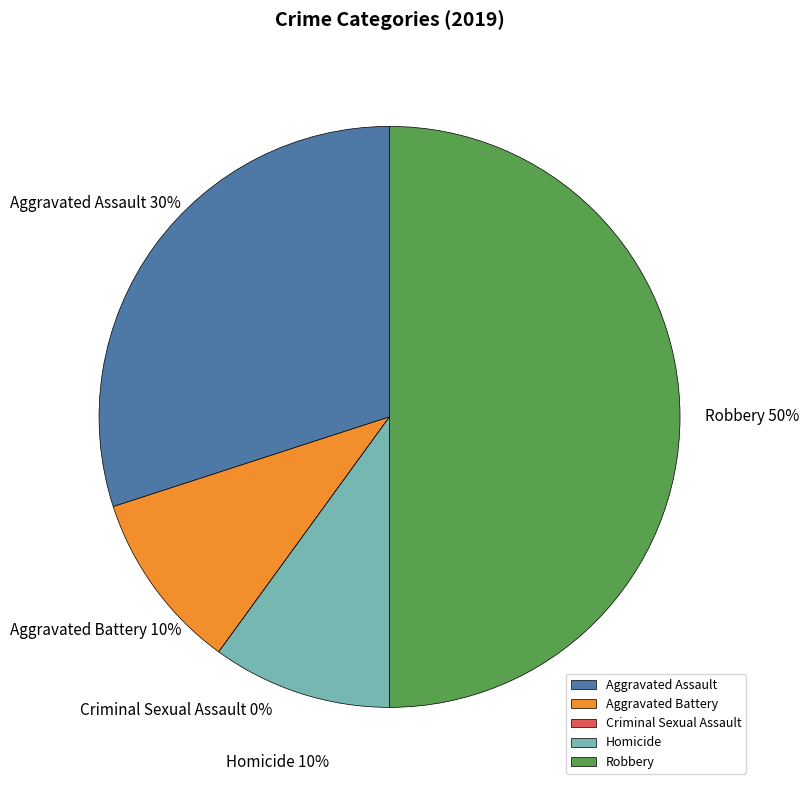

Rank the categories by value from highest to lowest.

Robbery, Aggravated Assault, Aggravated Battery, Homicide, Criminal Sexual Assault